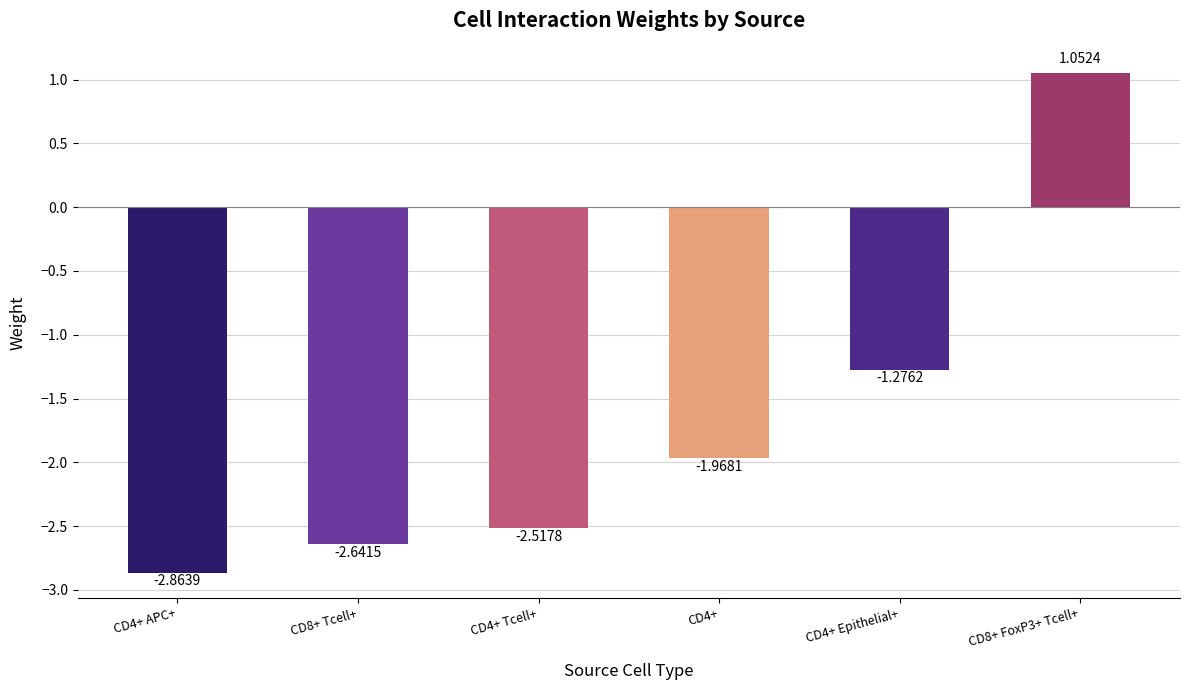

List the labels in order of value, smallest first.

CD4+ APC+, CD8+ Tcell+, CD4+ Tcell+, CD4+, CD4+ Epithelial+, CD8+ FoxP3+ Tcell+